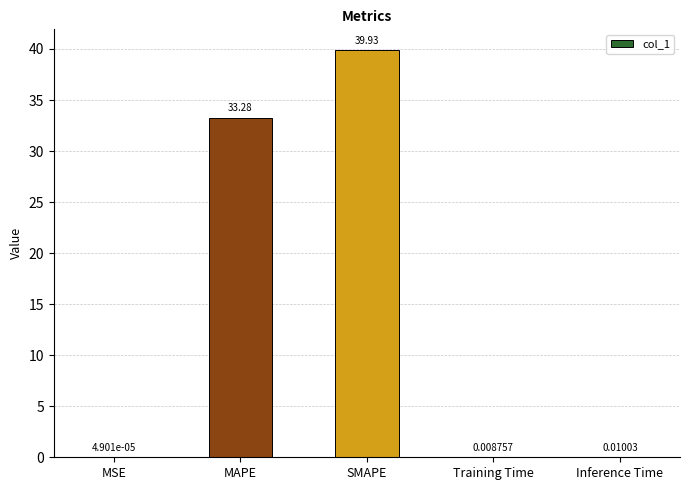

Which category has the highest value across all series?

SMAPE